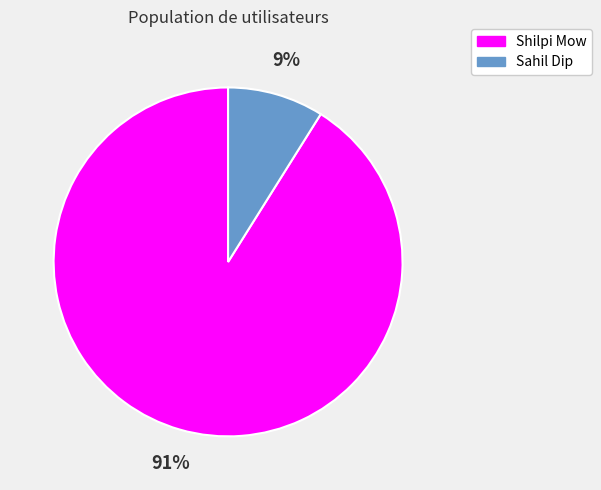

What percentage is the Shilpi Mow slice, to the nearest percent?

91%